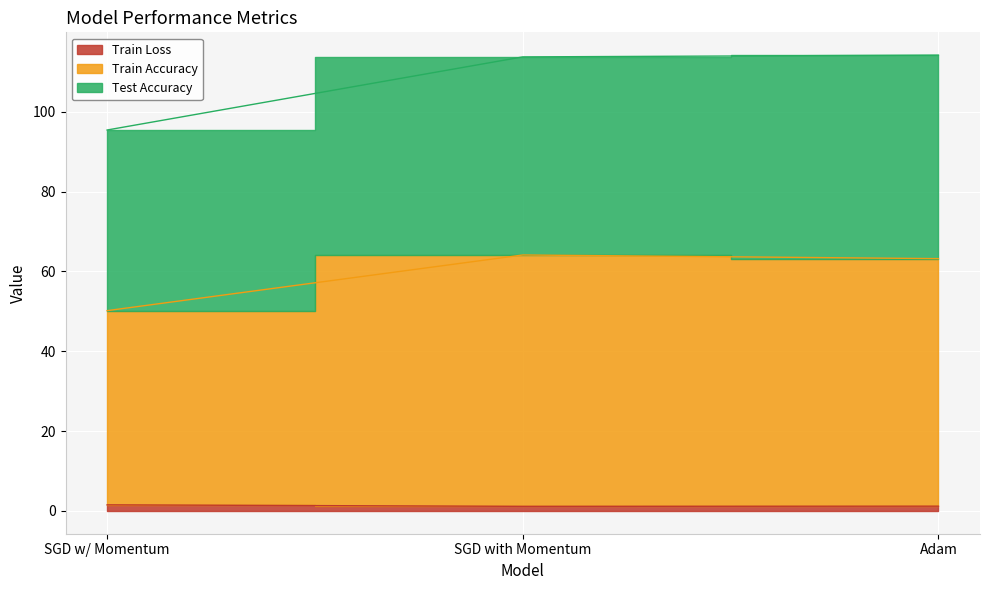

What position from the left is Adam?

3